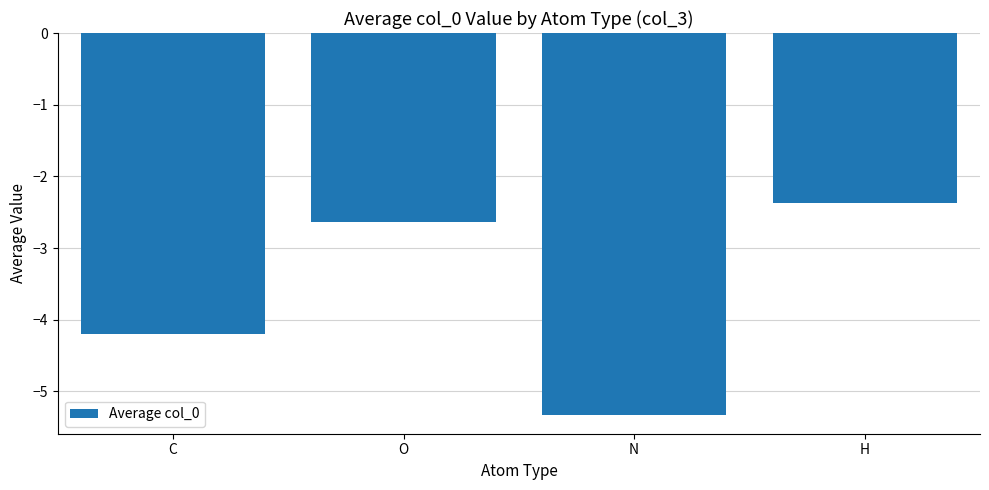

What is the minimum value shown in the chart?

-5.3